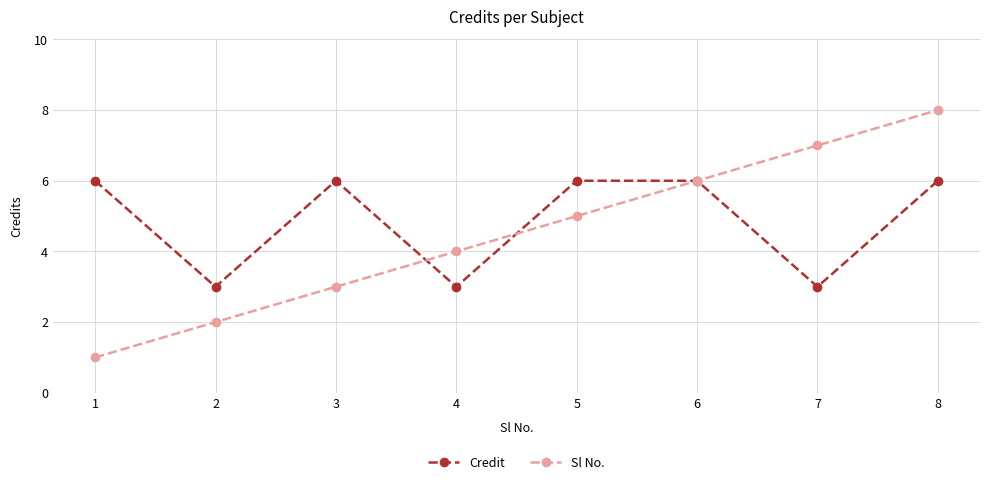

Is the value of Credit at 1 greater than the value of Sl No. at 1?

Yes